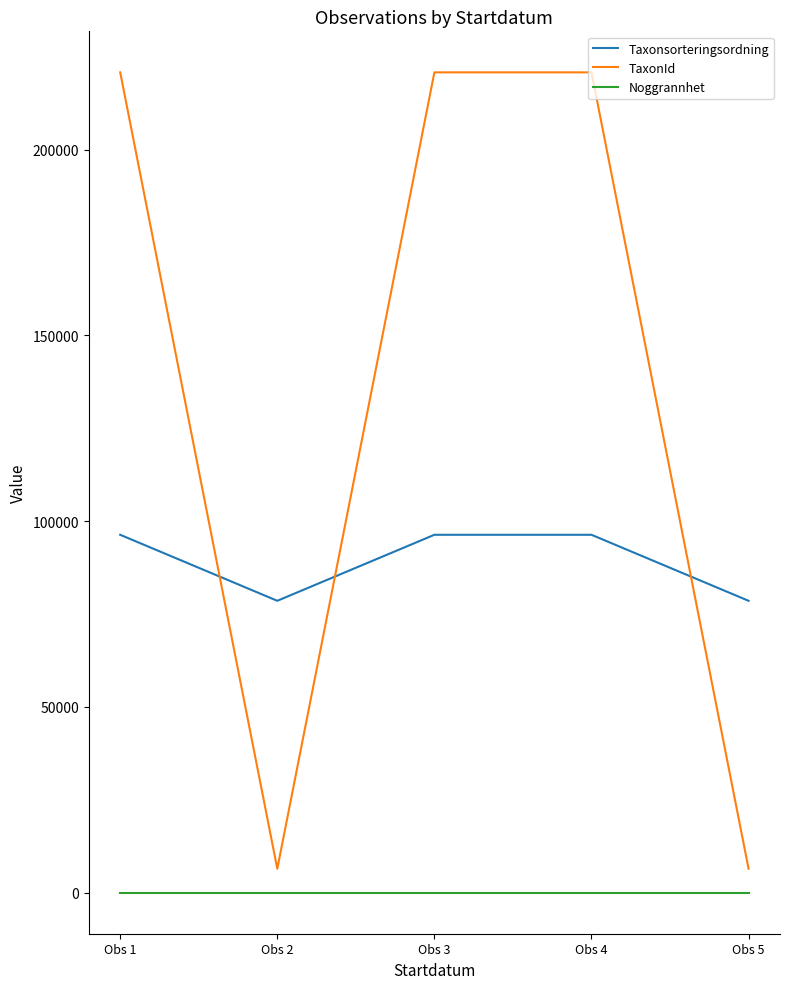

Which series has the widest spread of values?

TaxonId